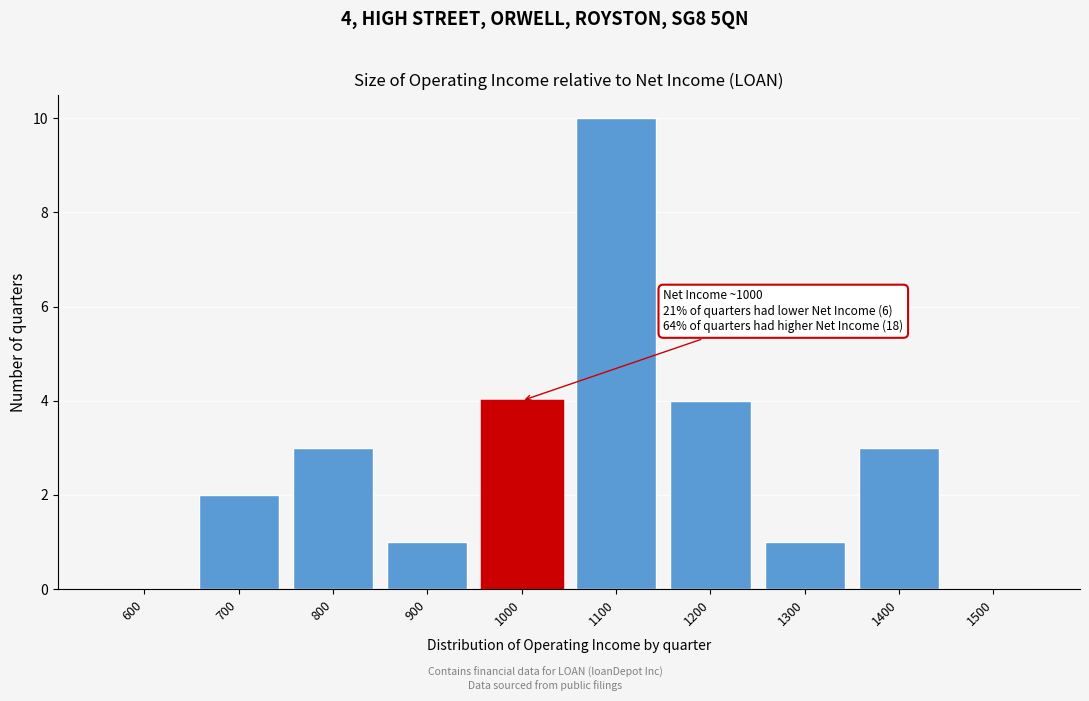

Reading left to right, extract all data points from this chart.

600=0	700=2	800=3	900=1	1000=4	1100=10	1200=4	1300=1	1400=3	1500=0